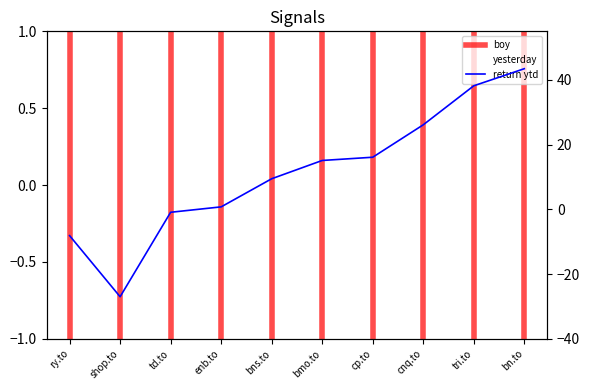

What is the value of the yesterday point at the 9th from the left?

0.8